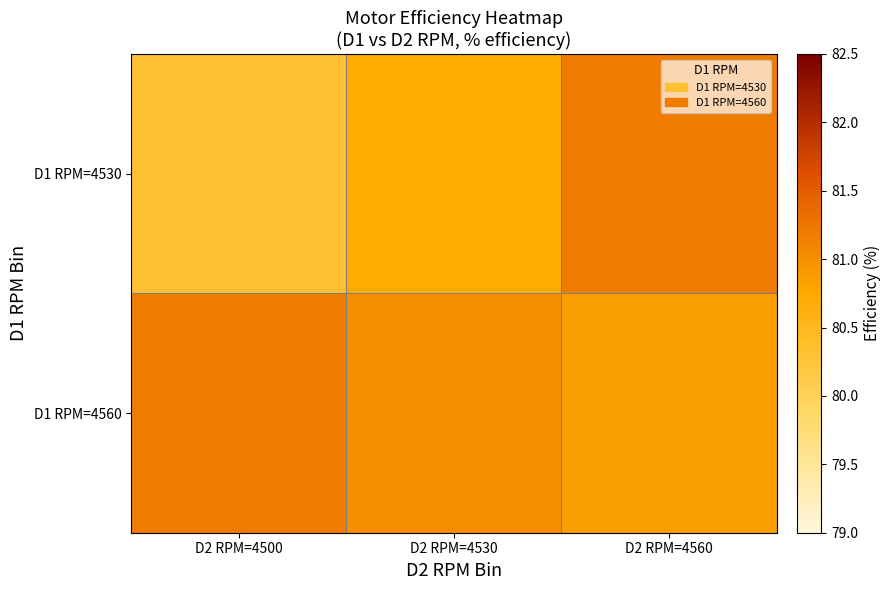

At which category is the sum across all series the highest?

D2 RPM=4560